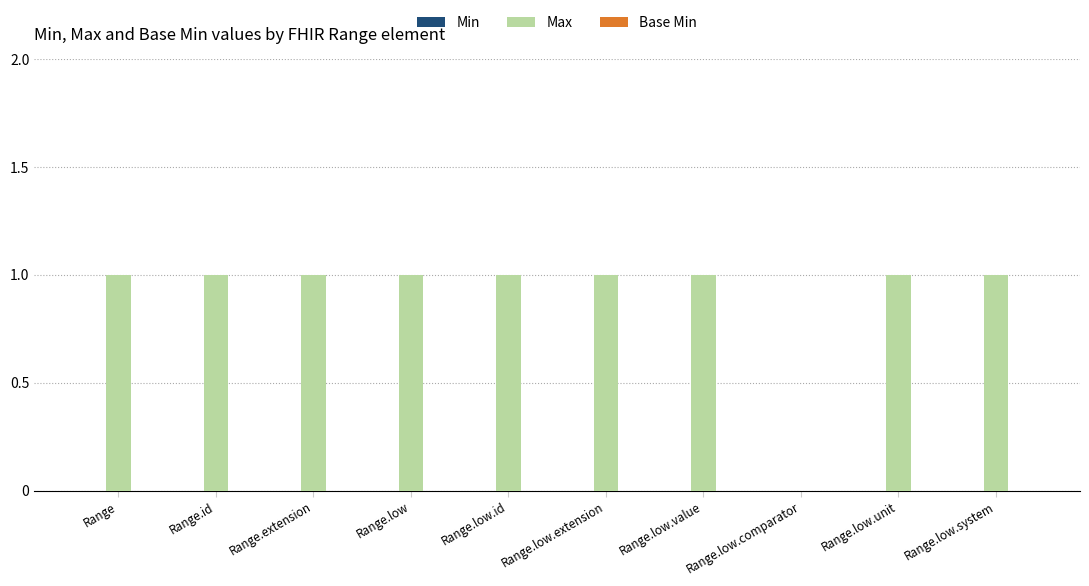

How many series are shown in this chart?

1